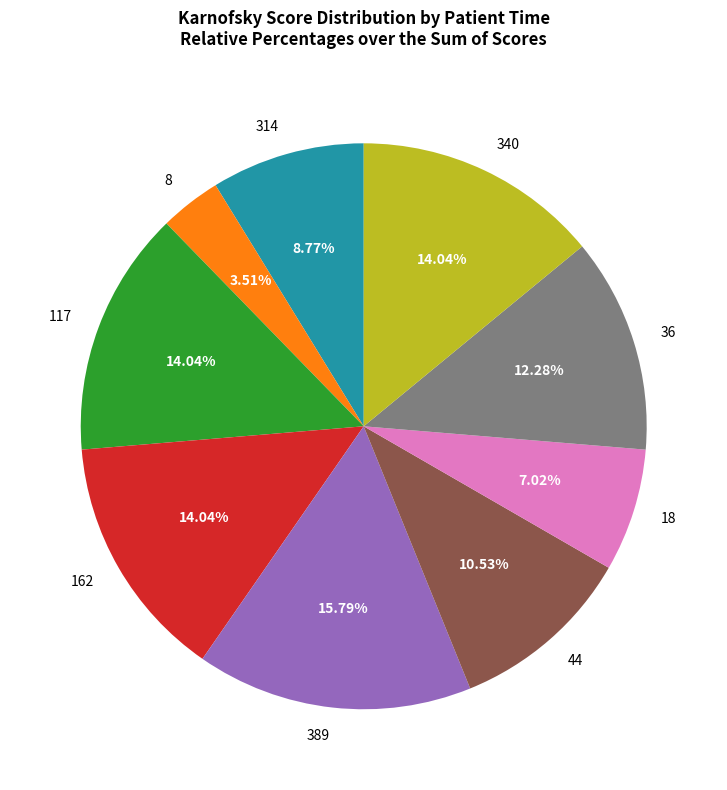

Combined, do 117 and 340 account for over 50%?

No